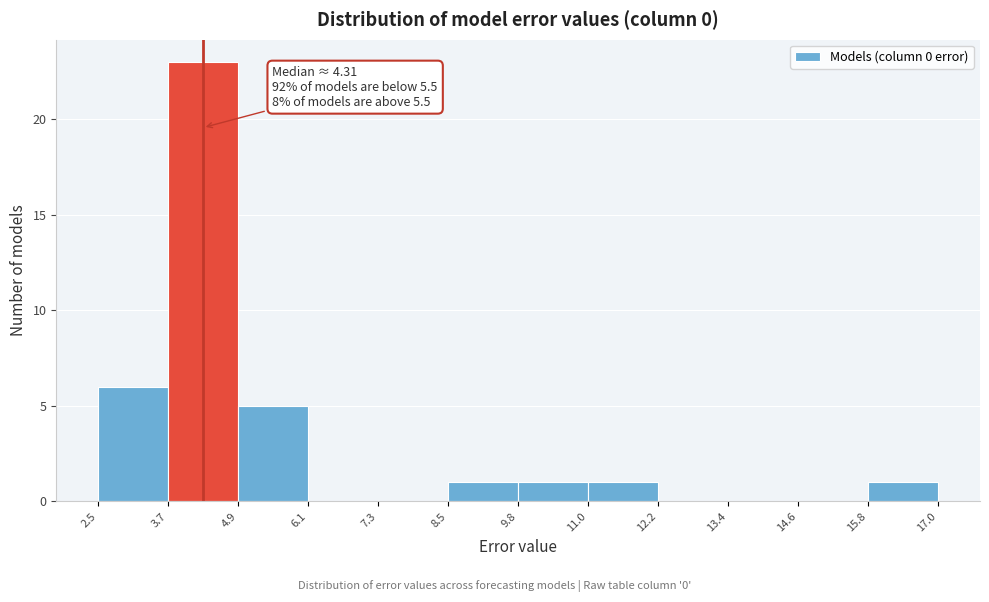

Over which range of the x-axis is the bar tallest?

3.7 to 4.9